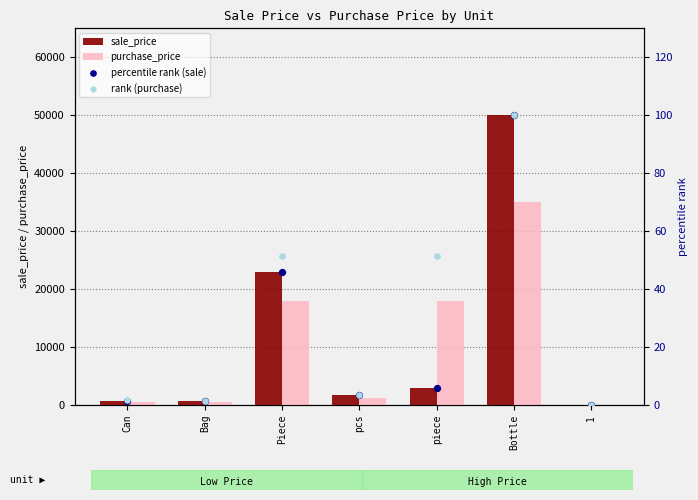

Which series contains the highest Y value?

sale_price